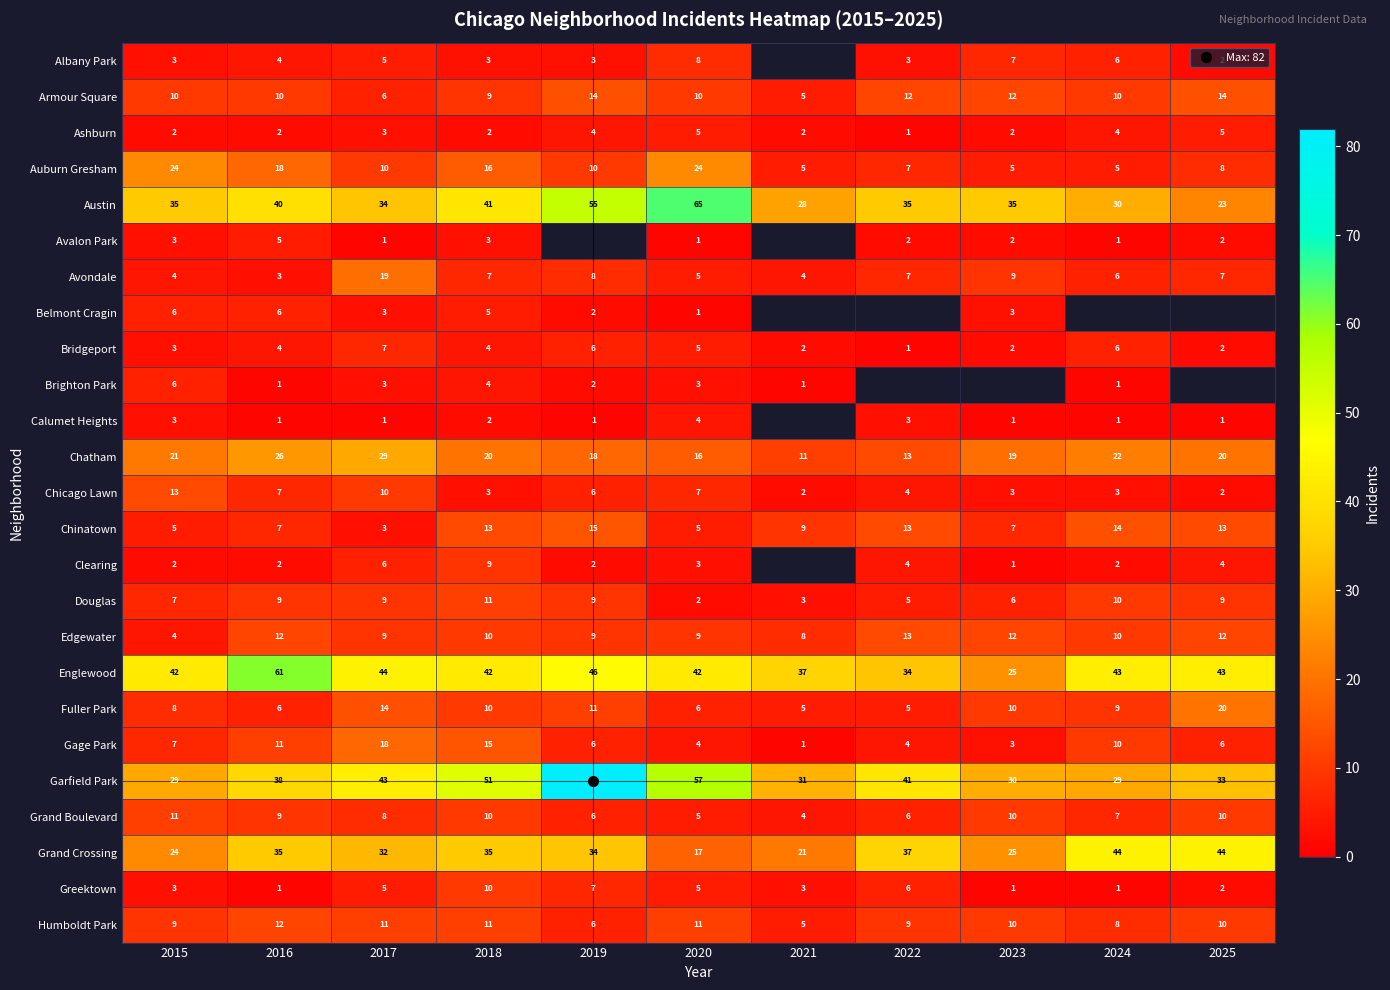

Between 2022 and 2023, which series saw the biggest shift?

Grand Crossing